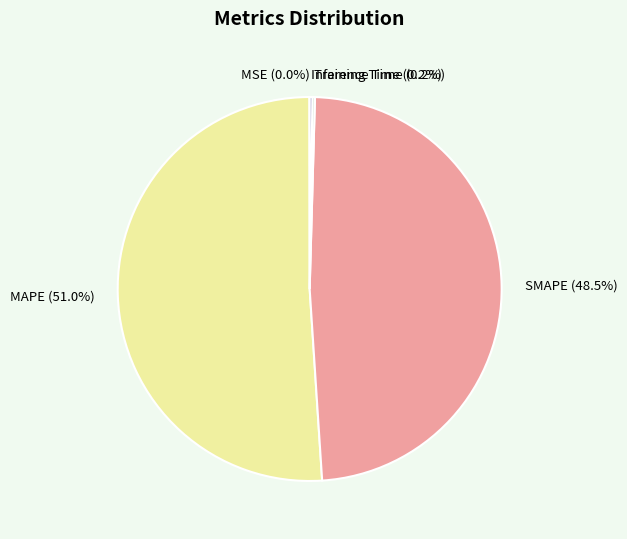

What percentage is NOT represented by SMAPE (48.5%)?

51.5%